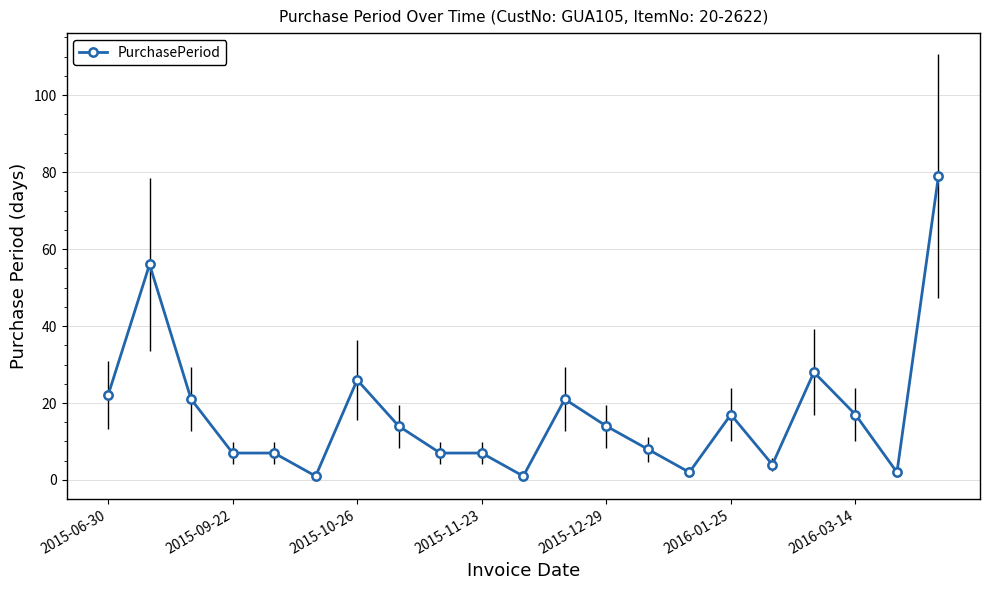

What is the value of the 18th point from the left?

28